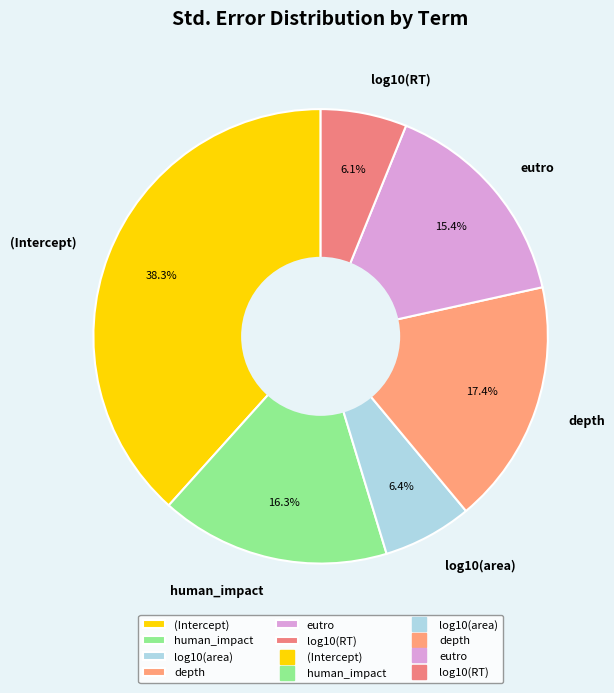

Does depth account for over 50% of the chart?

No